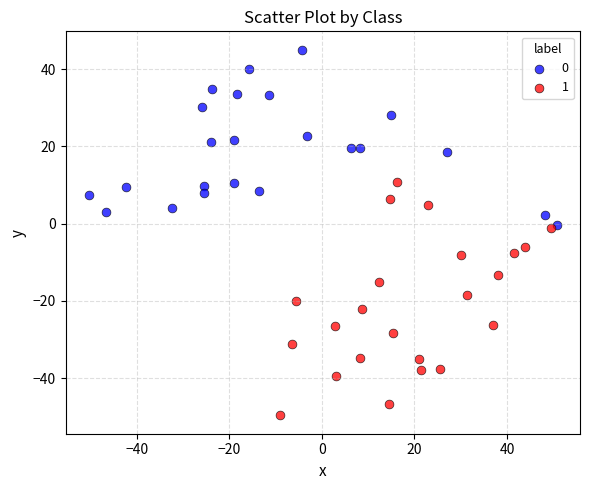

What are all the series names shown in the legend?

0, 1